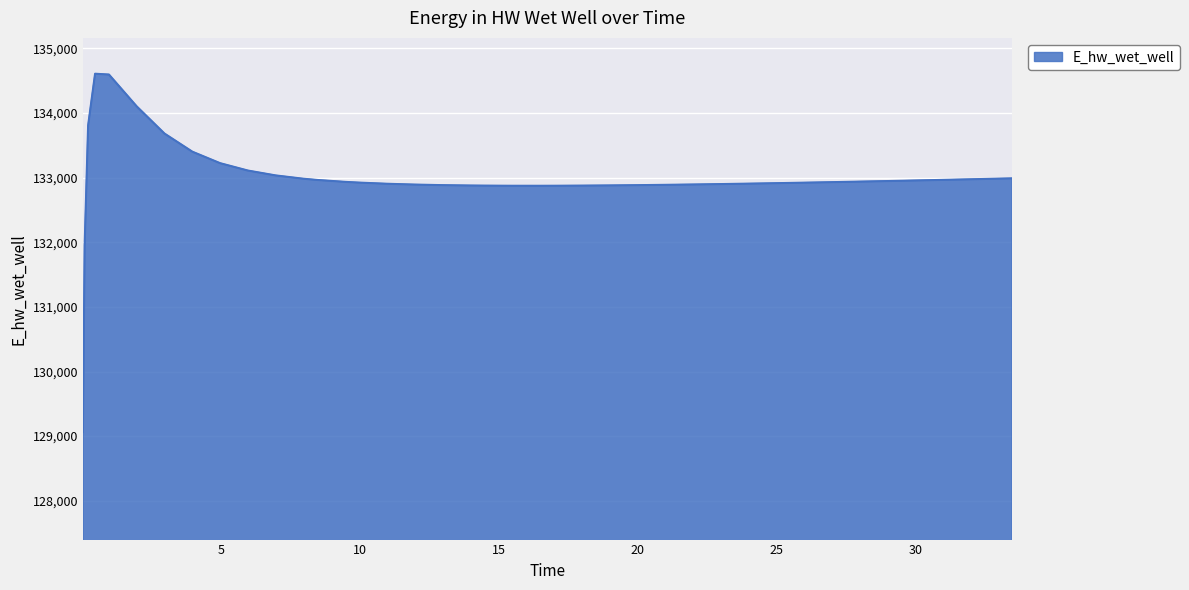

True or false: the data has more than 0 interior local peaks.

True